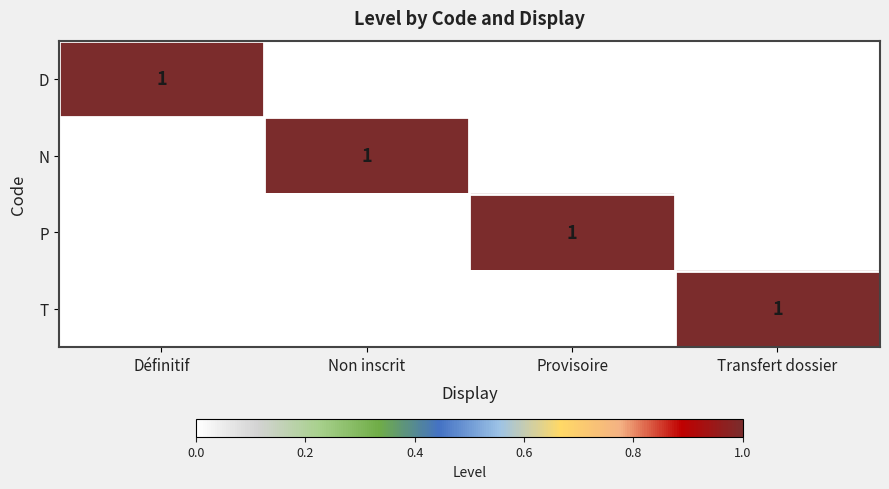

Is it true that N equals 1 at Non inscrit?

True